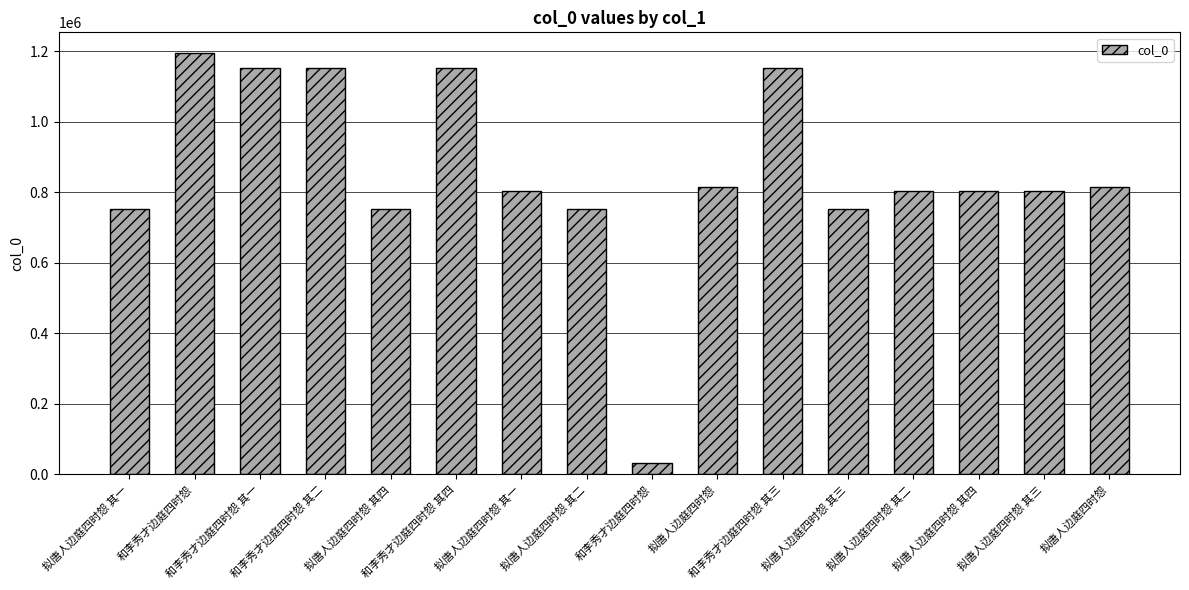

List the labels in order of value, smallest first.

和李秀才边庭四时怨, 拟唐人边庭四时怨 其一, 拟唐人边庭四时怨 其二, 拟唐人边庭四时怨 其三, 拟唐人边庭四时怨 其四, 拟唐人边庭四时怨 其一, 拟唐人边庭四时怨 其二, 拟唐人边庭四时怨 其三, 拟唐人边庭四时怨 其四, 拟唐人边庭四时怨, 拟唐人边庭四时怨, 和李秀才边庭四时怨 其一, 和李秀才边庭四时怨 其二, 和李秀才边庭四时怨 其三, 和李秀才边庭四时怨 其四, 和李秀才边庭四时怨